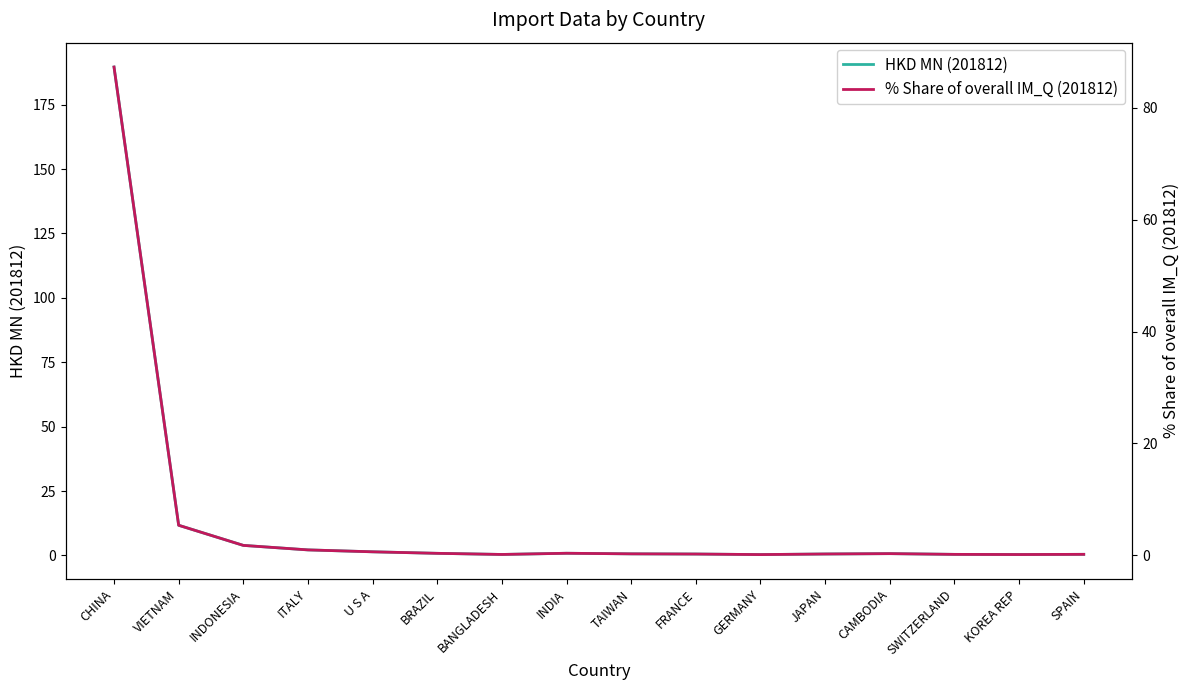

Is it true that HKD MN (201812) equals 1.4 at U S A?

True